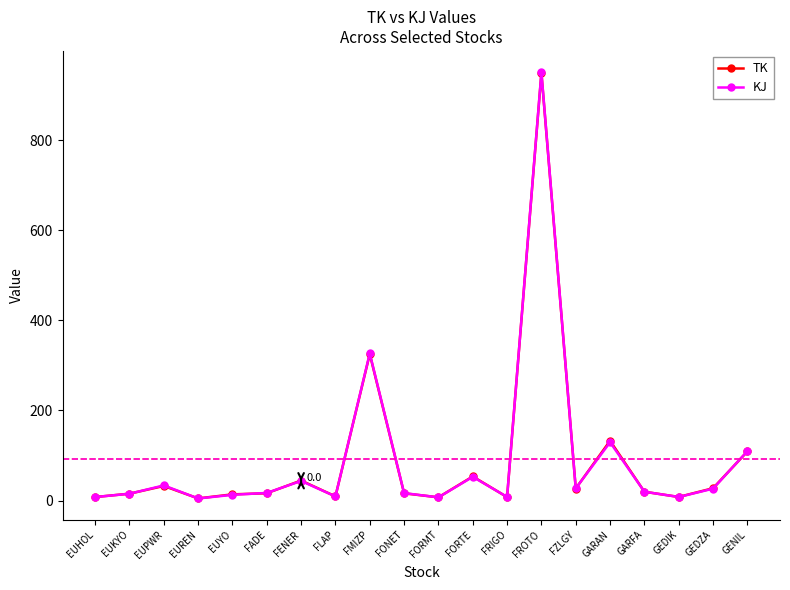

Which category has the highest value in the KJ series?

FROTO